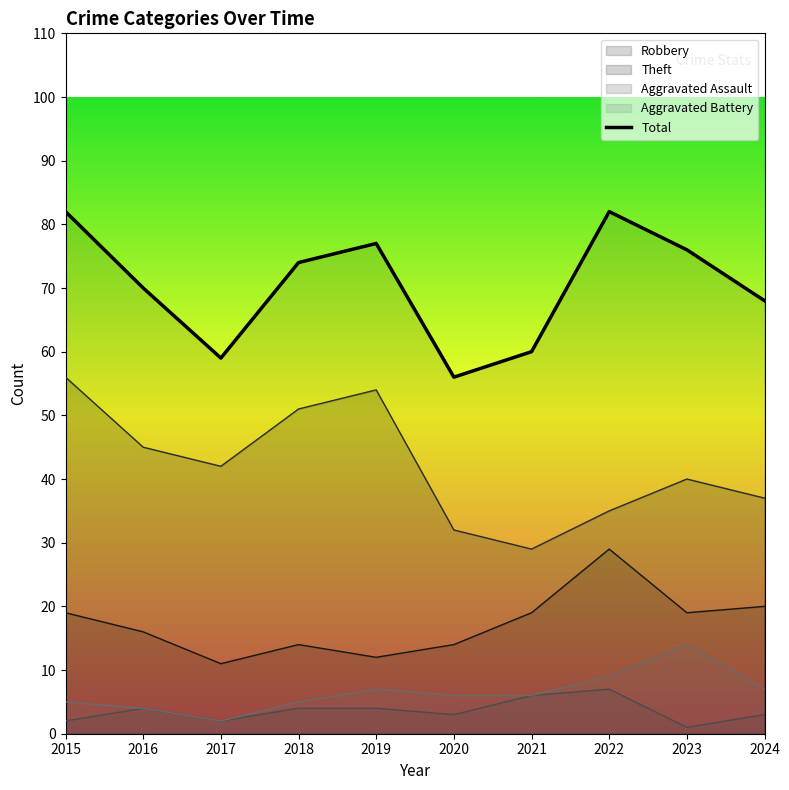

List the labels in order of value, smallest first.

2020, 2017, 2021, 2024, 2016, 2018, 2023, 2019, 2015, 2022